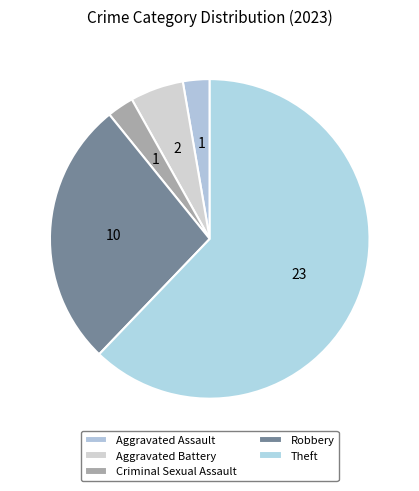

How many slices are in this pie chart?

5